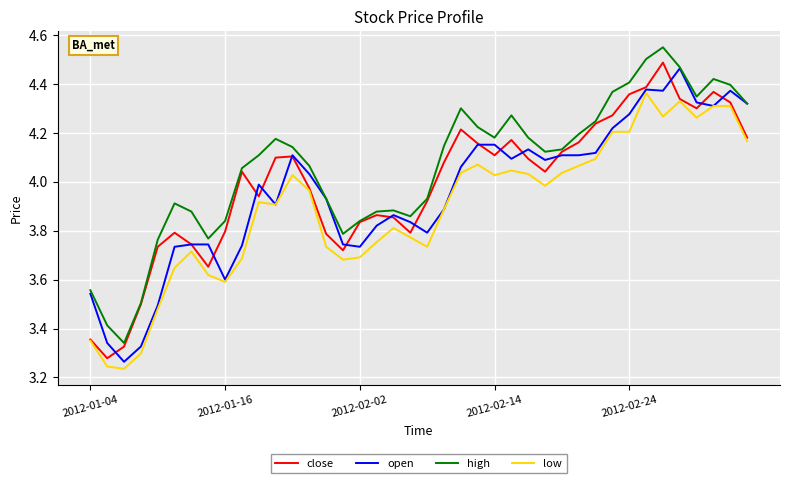

Which series has the largest total across all categories?

high